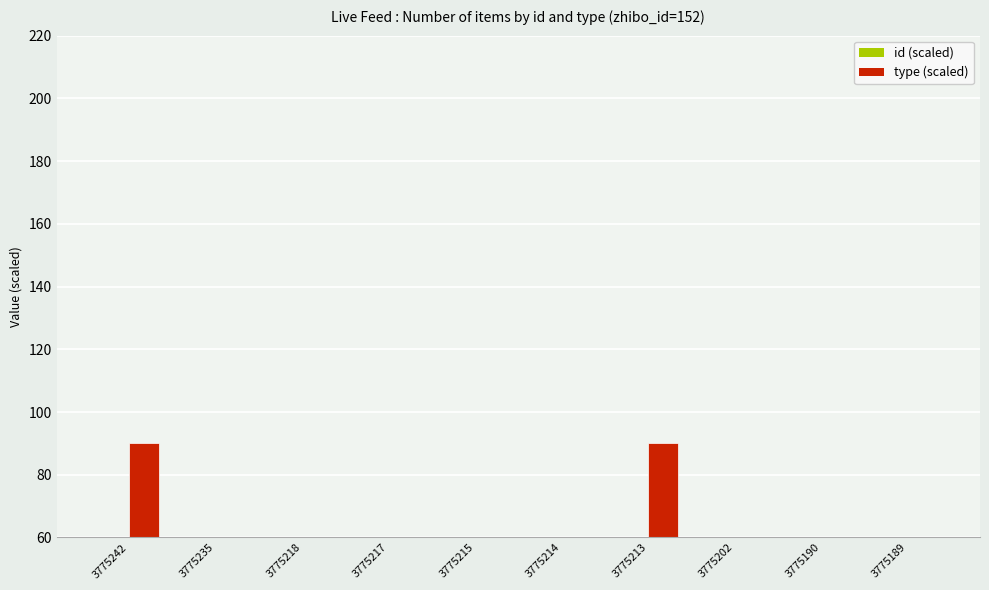

What are all the series names shown in the legend?

id (scaled), type (scaled)